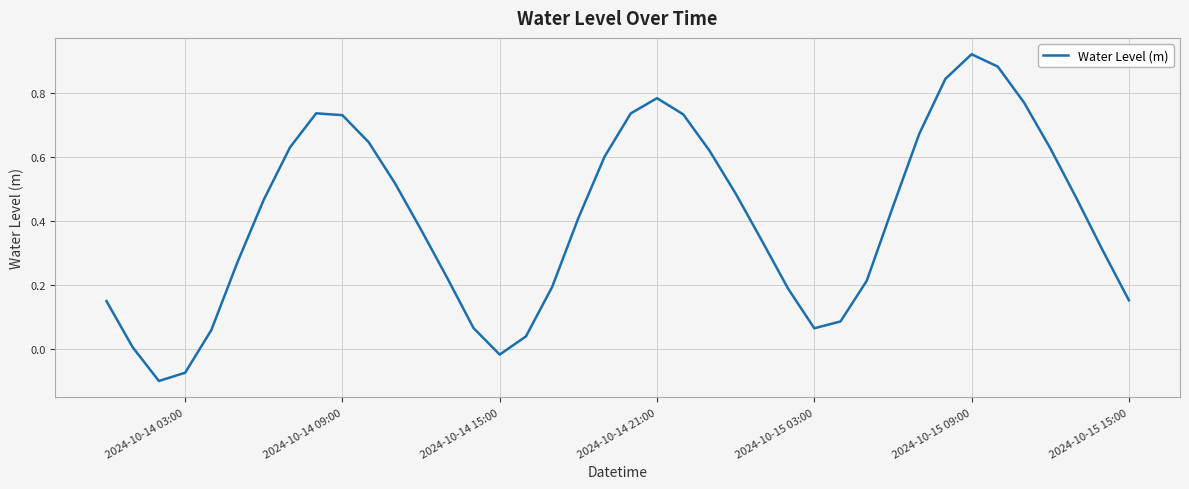

Reading left to right, extract all data points from this chart.

0.2	0.0	-0.1	-0.1	0.1	0.3	0.5	0.6	0.7	0.7	0.6	0.5	0.4	0.2	0.1	-0.0	0.0	0.2	0.4	0.6	0.7	0.8	0.7	0.6	0.5	0.3	0.2	0.1	0.1	0.2	0.4	0.7	0.8	0.9	0.9	0.8	0.6	0.5	0.3	0.2